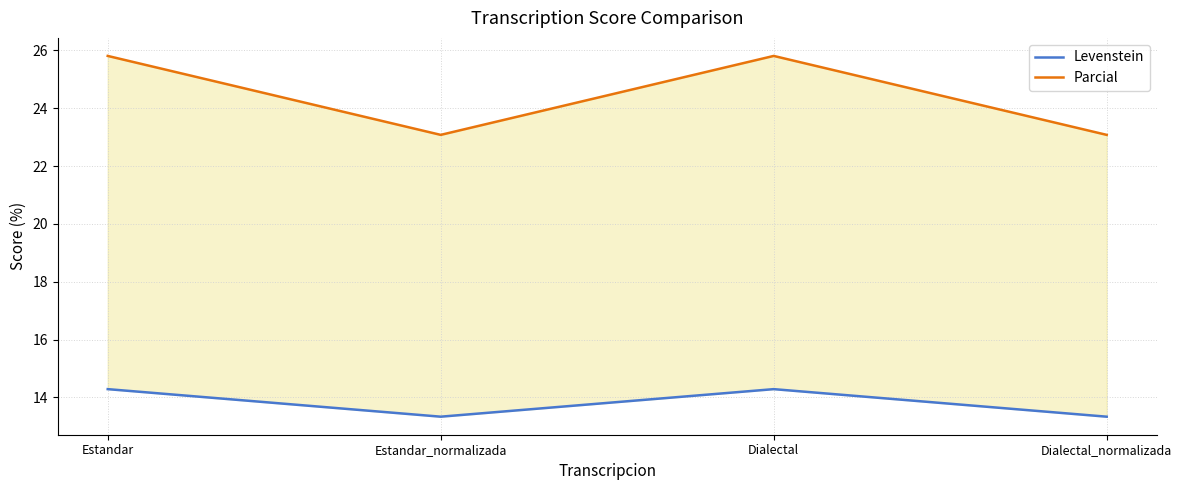

How many lines are shown in the chart?

2